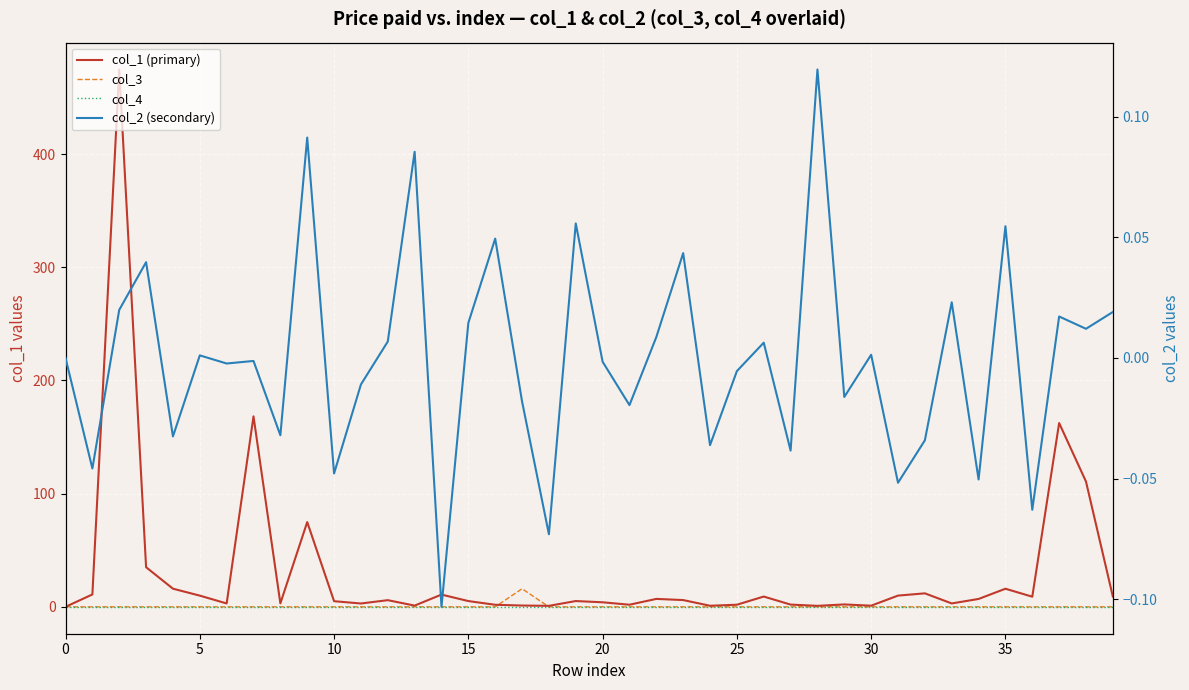

At how many categories does at least one series exceed 186?

1